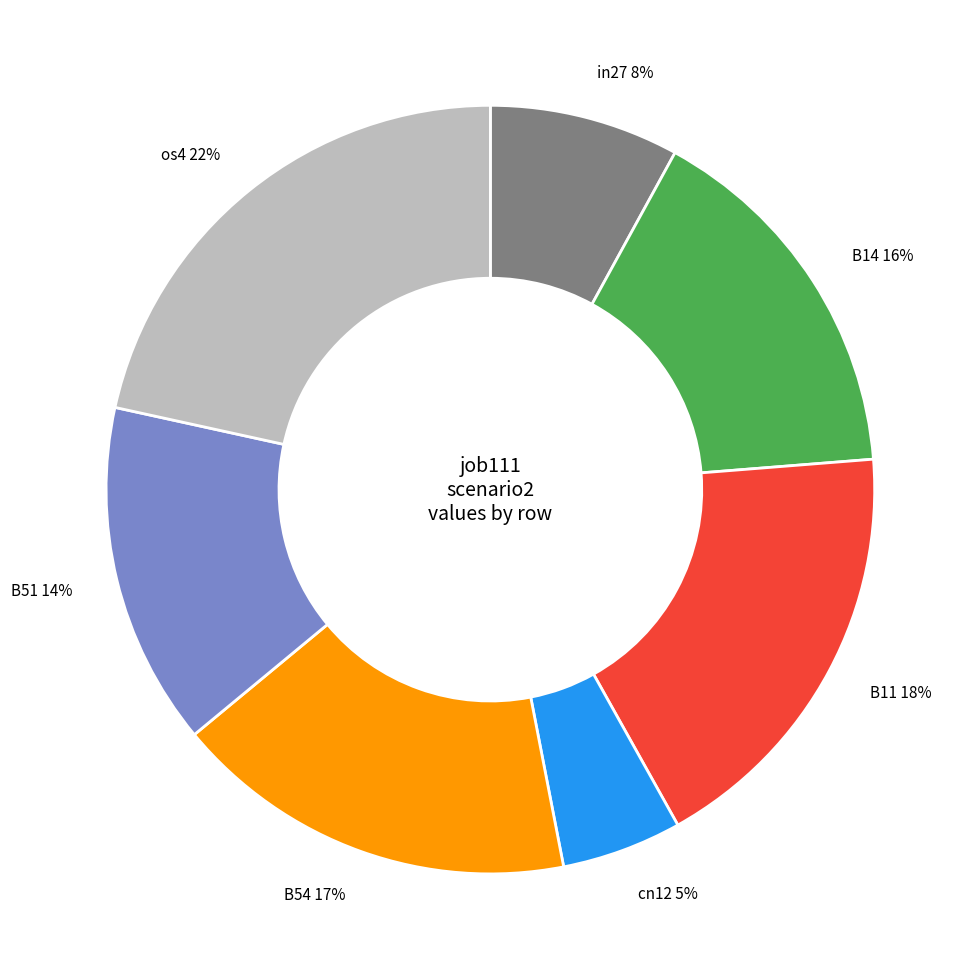

Is it true that B11 is 31% of the pie?

False